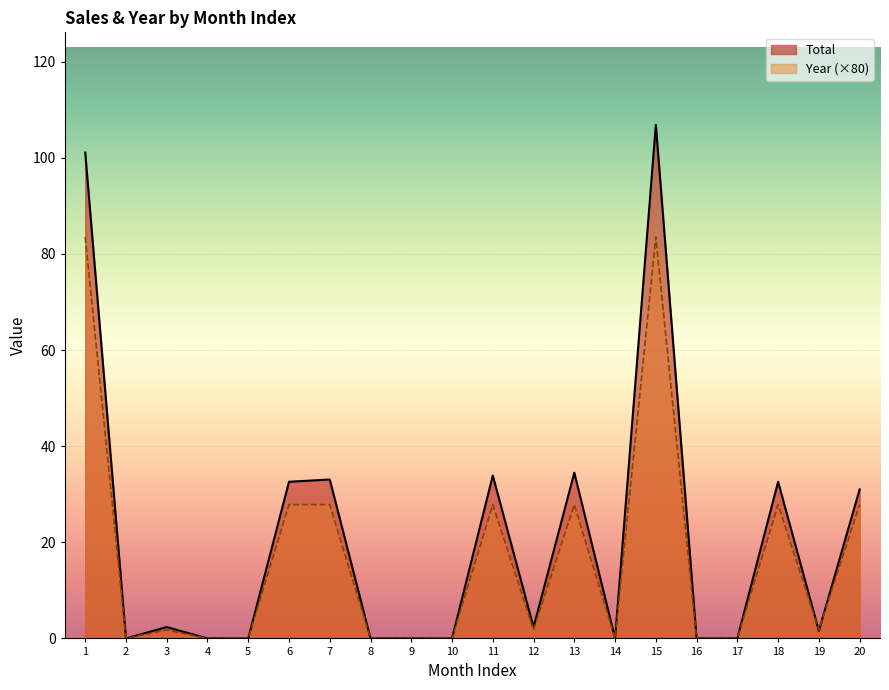

How many interior local valleys does the Total series have?

4